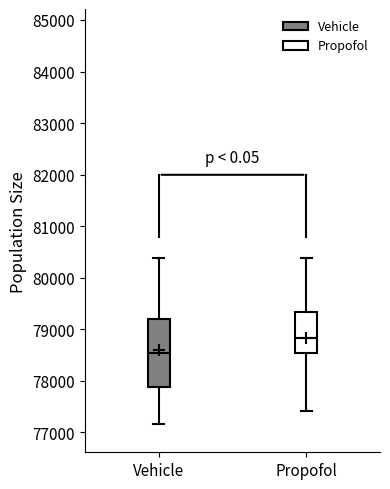

Reading left to right, transcribe this box plot: for each box, give where its median line is, the range the box spans, and where its two whiskers end, as read against the y-axis. The values are not printed on the chart, so give them approximately, as read against the axis.

Vehicle: median 78500, box 77900 to 79200, whiskers 77200 to 80400
Propofol: median 78800, box 78500 to 79300, whiskers 77400 to 80400